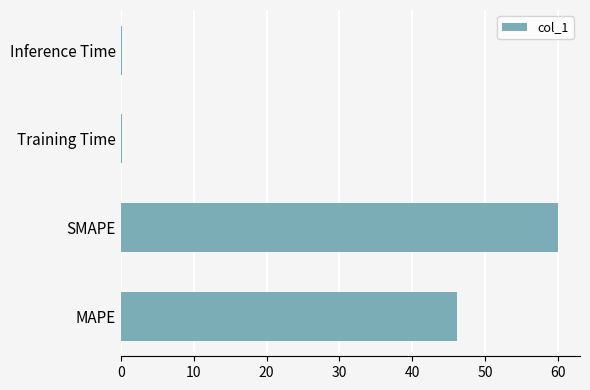

Is it true that the value at MAPE is 46.2?

True